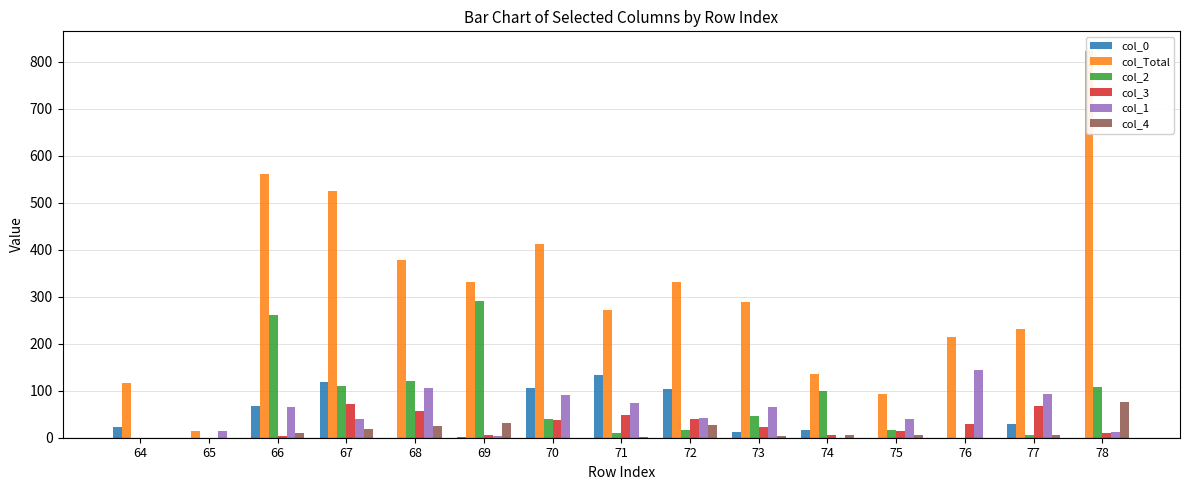

Is it true that col_1 equals 159 at 70?

False